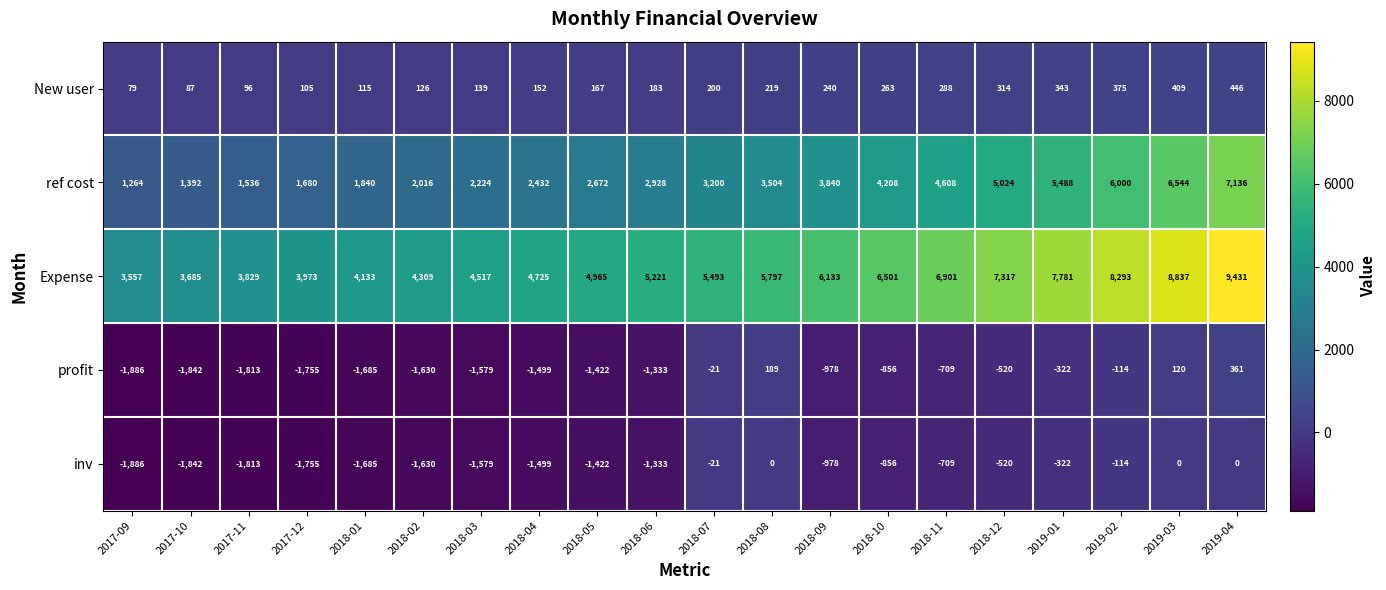

What is the sum of all New user values?

4346